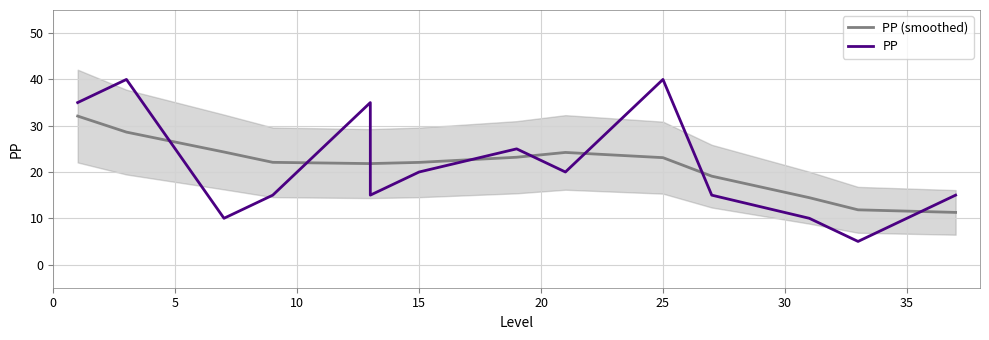

Is this an area chart (filled region under the line)?

No